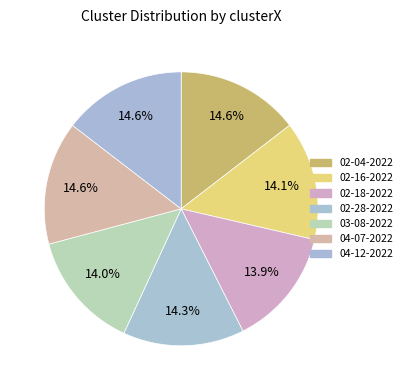

Is there a majority slice in this chart?

No